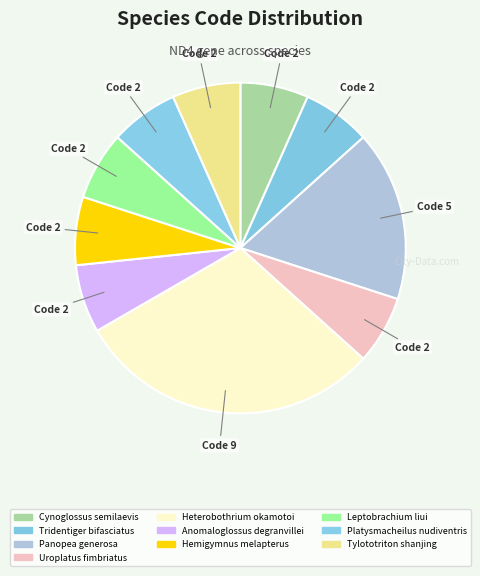

What portion of the pie excludes Tridentiger bifasciatus?

93.3%